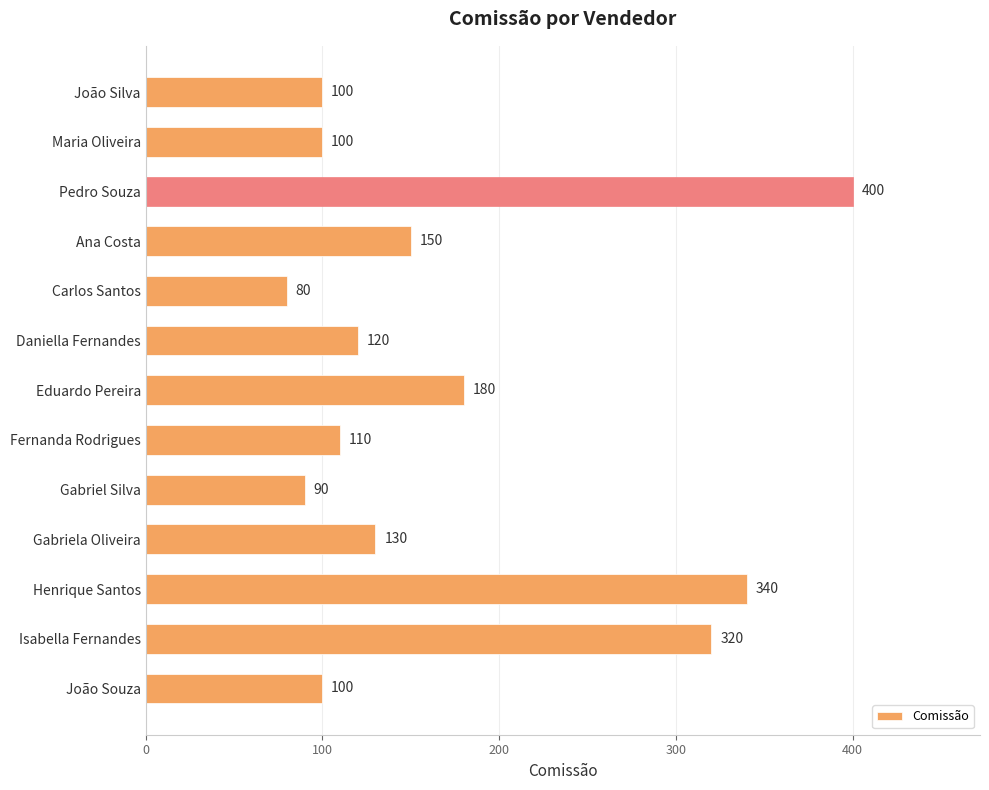

What is the difference between the second highest and second lowest values?

250